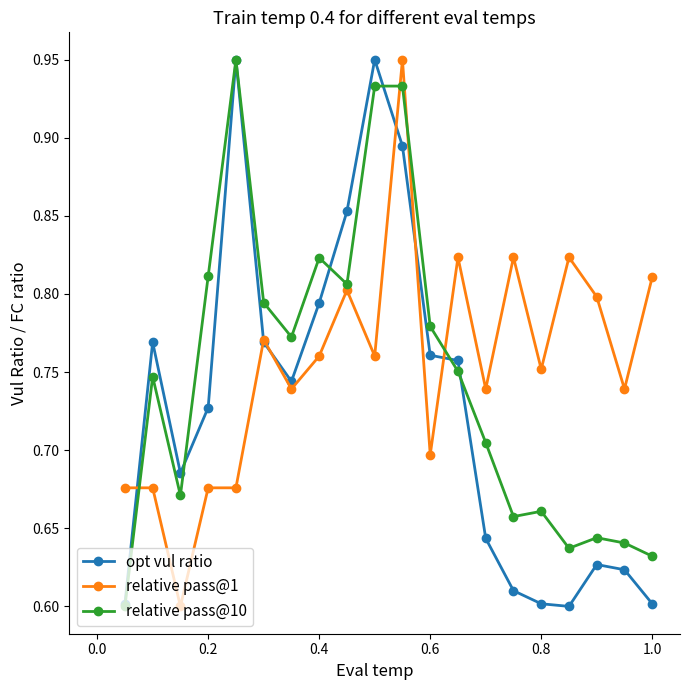

At how many categories does at least one series exceed 0?

20